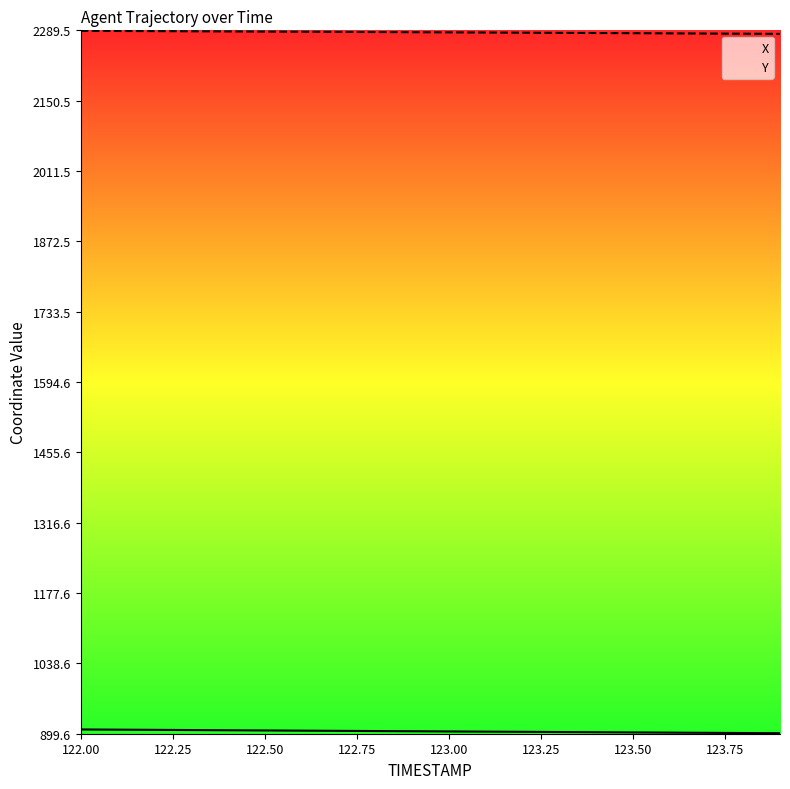

Which series has the widest spread of values?

X